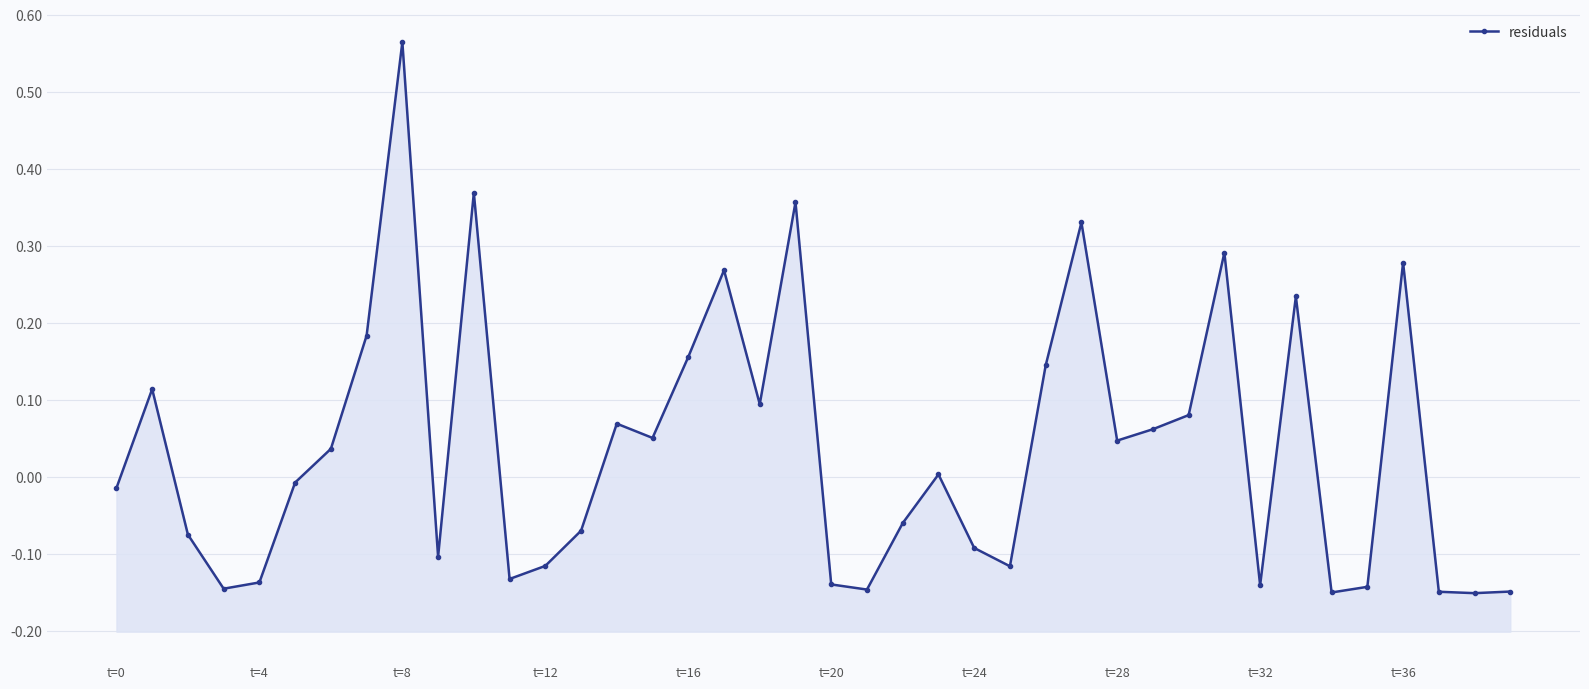

At which label is the value closest to 0?

23